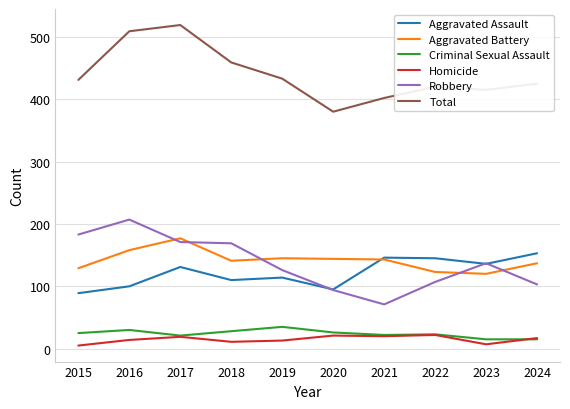

How many lines are shown in the chart?

6